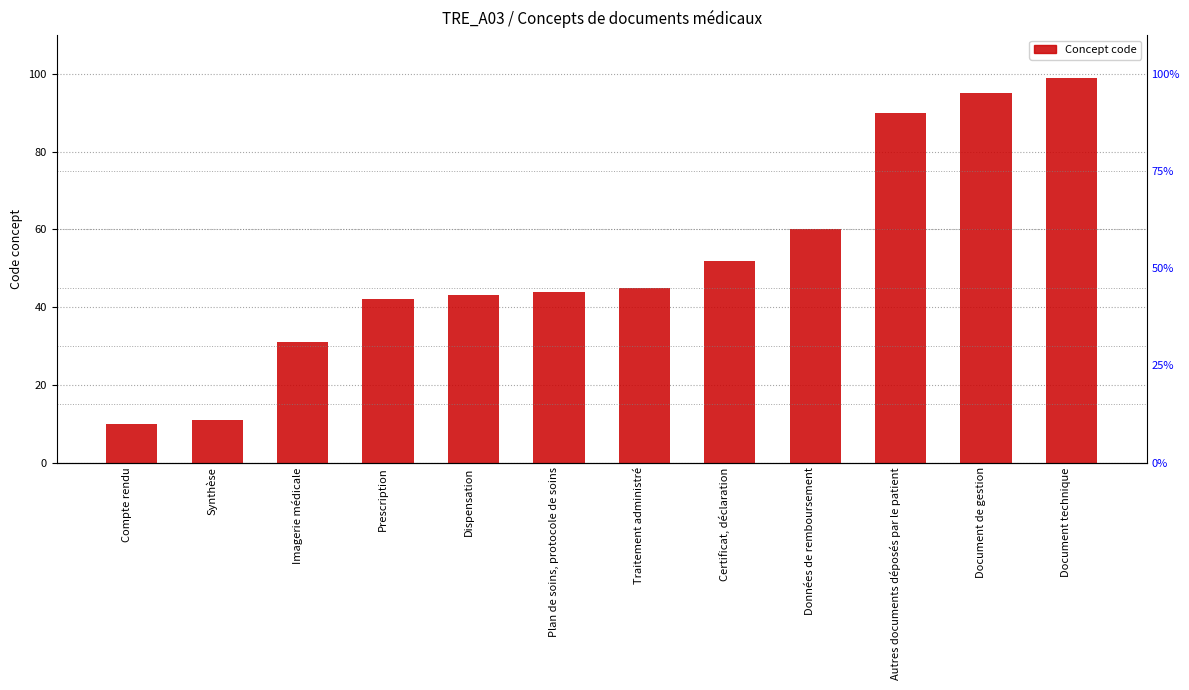

List the labels in order of value, largest first.

Document technique, Document de gestion, Autres documents déposés par le patient, Données de remboursement, Certificat, déclaration, Traitement administré, Plan de soins, protocole de soins, Dispensation, Prescription, Imagerie médicale, Synthèse, Compte rendu